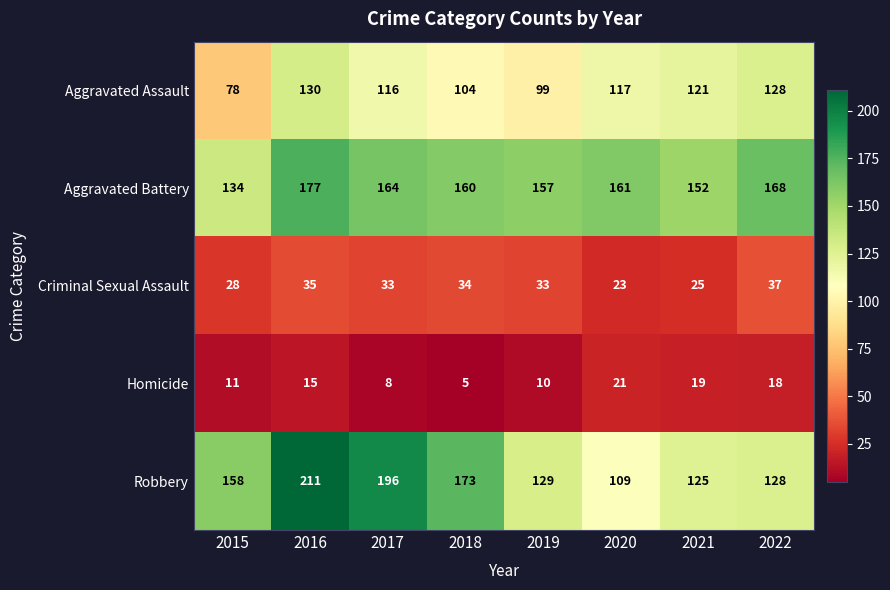

True or false: Homicide has a value of 21 at 2020.

True